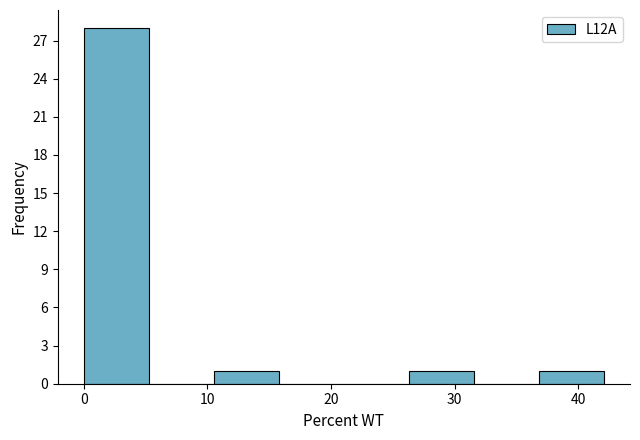

What is the height of the bar covering 26 to 32 on the x-axis? Neither the bar edges nor the heights are printed on the chart, so give them approximately, as read against the axes.

1